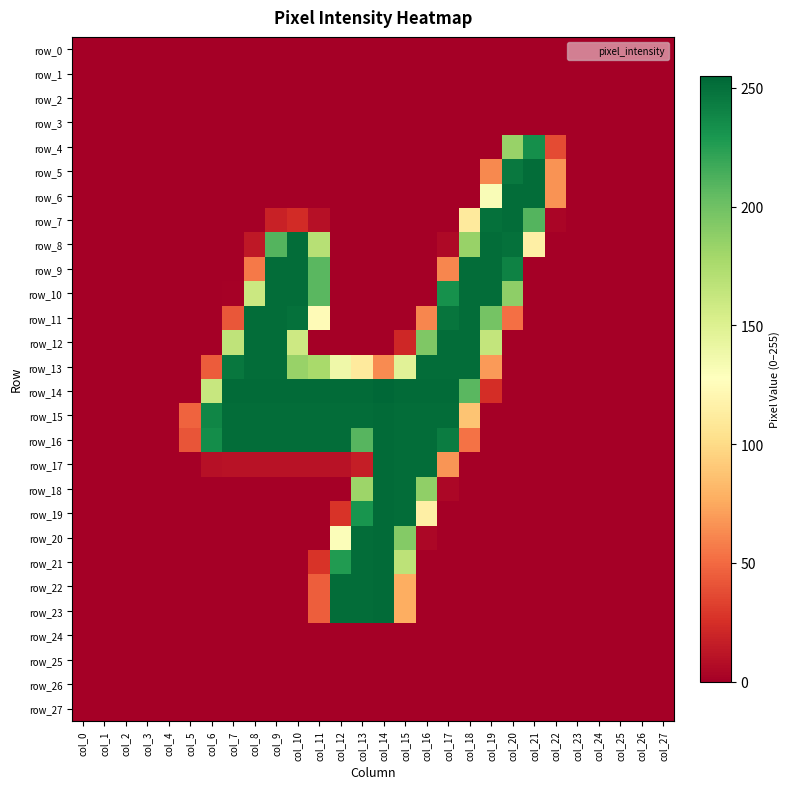

What is the average value of the row_19 series?

31